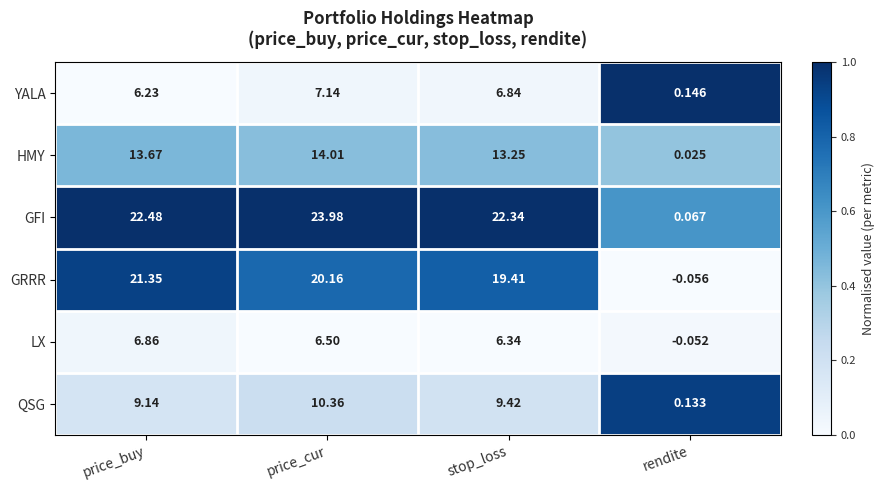

Which series has the largest total across all categories?

GFI